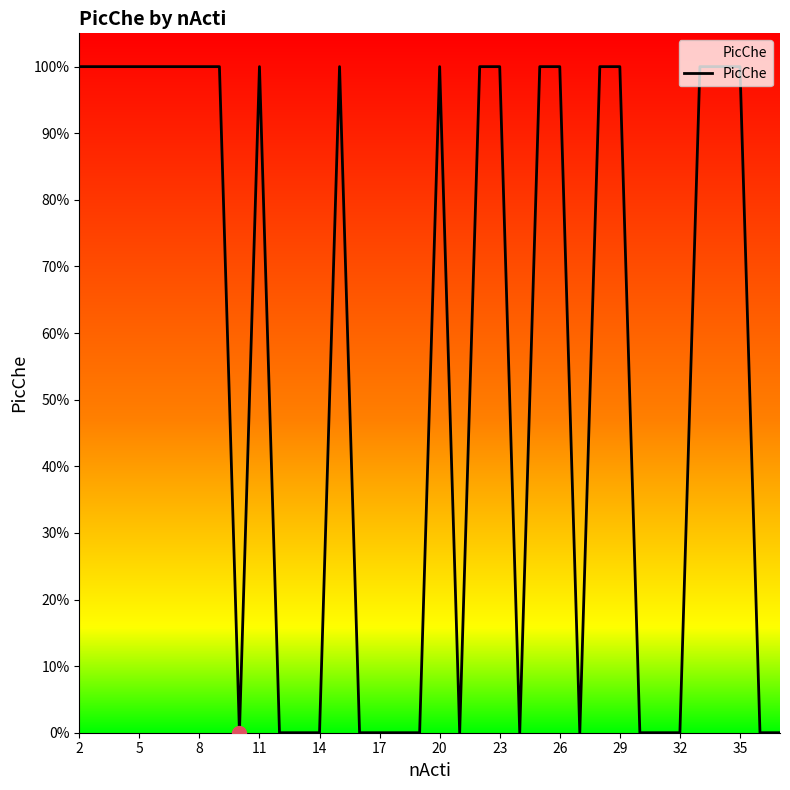

Does the chart have visible grid lines?

No